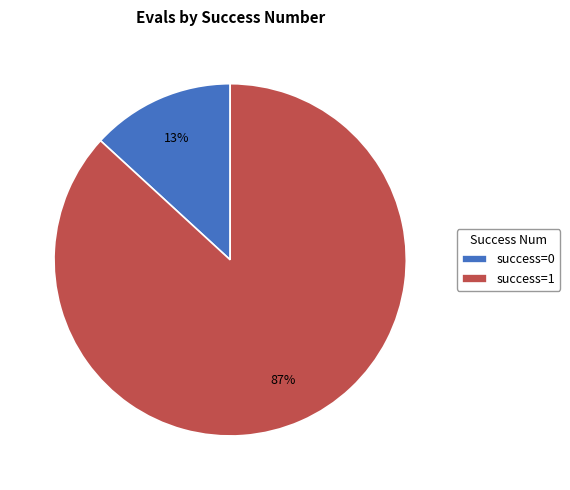

Is it true that success=1 is 87% of the pie?

True